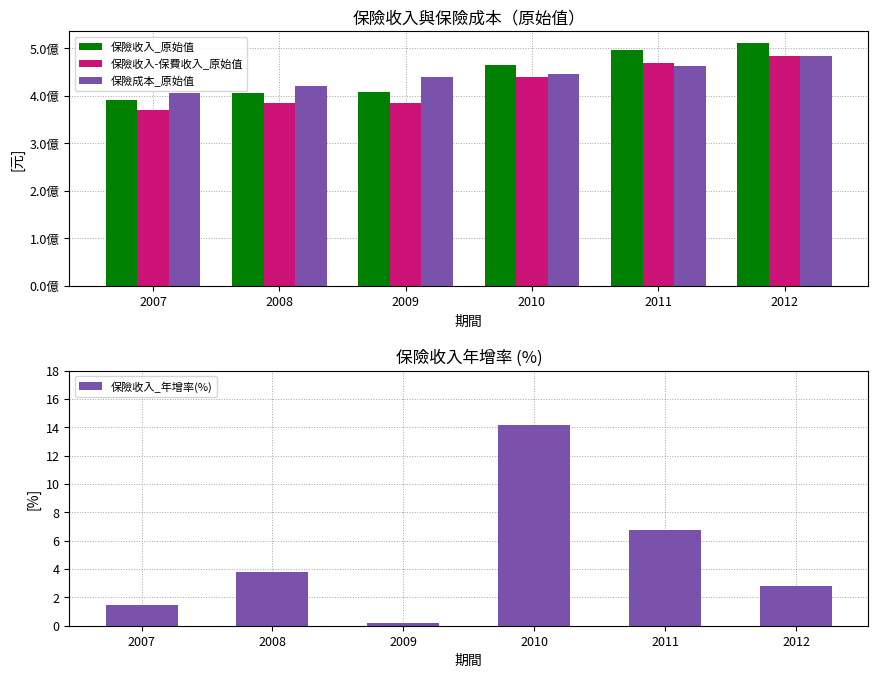

What is the difference between the second highest and second lowest values in the 保險收入_原始值 series?

90005068.0